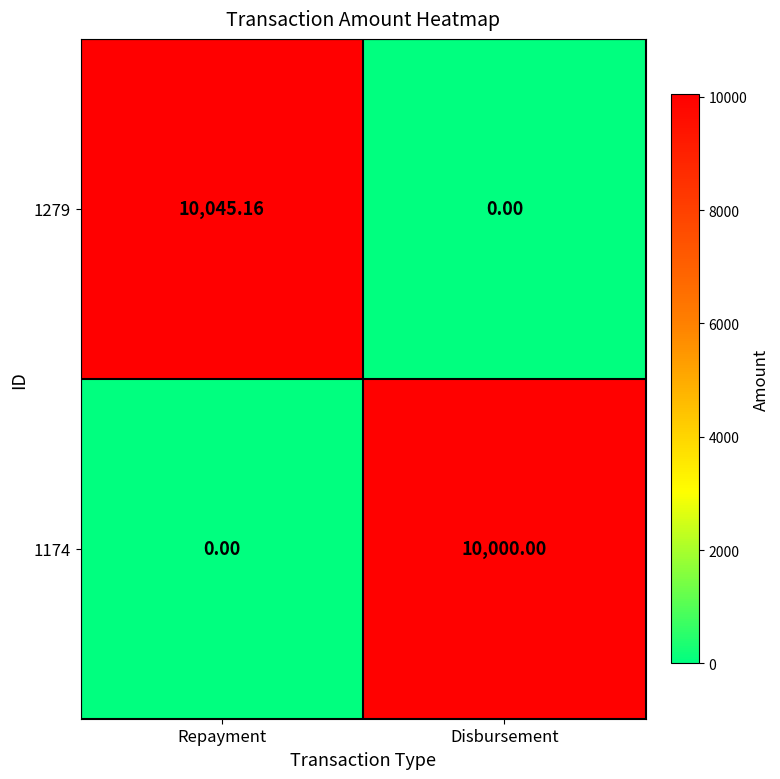

At which category is the sum across all series the highest?

Repayment